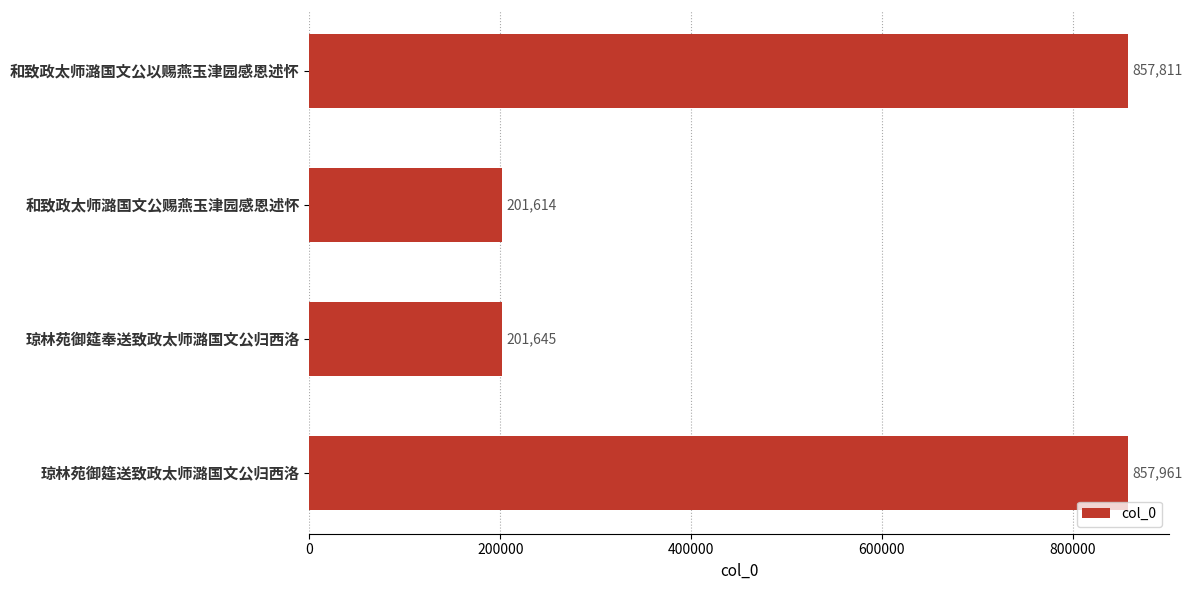

Rank the categories by value from lowest to highest.

和致政太师潞国文公赐燕玉津园感恩述怀, 琼林苑御筵奉送致政太师潞国文公归西洛, 和致政太师潞国文公以赐燕玉津园感恩述怀, 琼林苑御筵送致政太师潞国文公归西洛